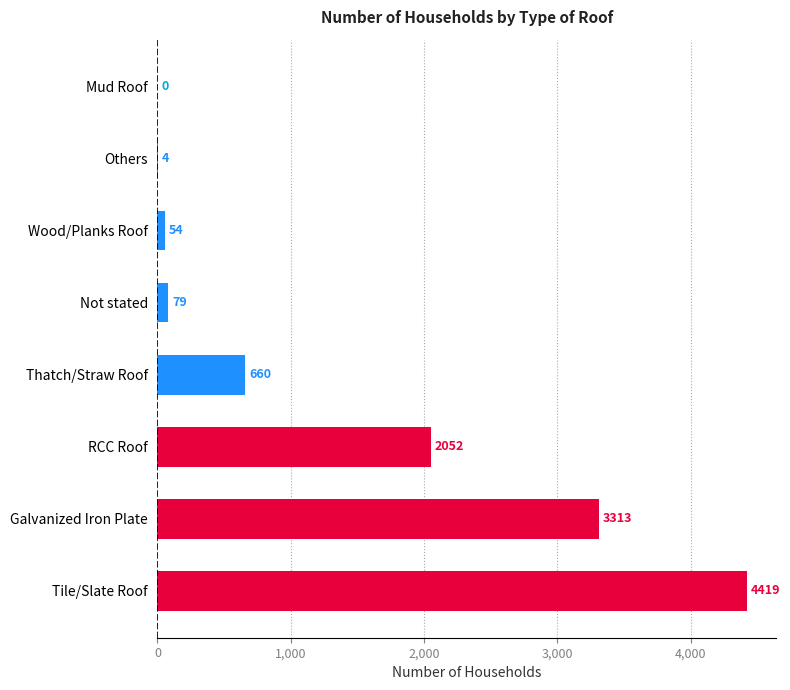

Approximately how many times larger is the value at Wood/Planks Roof compared to Others?

13.5